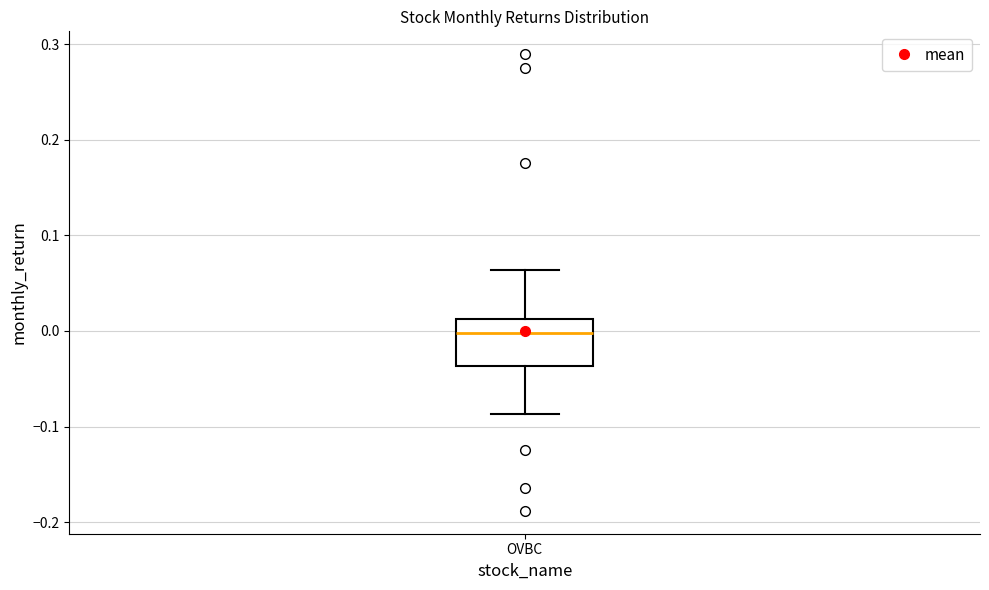

Where does the lower whisker of the box for OVBC end on the y-axis? The values are not printed on the chart, so give them approximately, as read against the axis.

-0.09